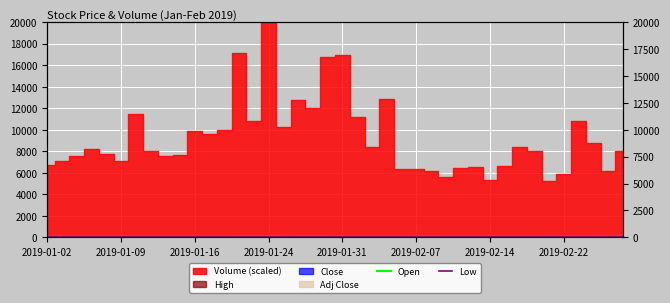

What is the sum of the Low values at 17 and 25?

92.2